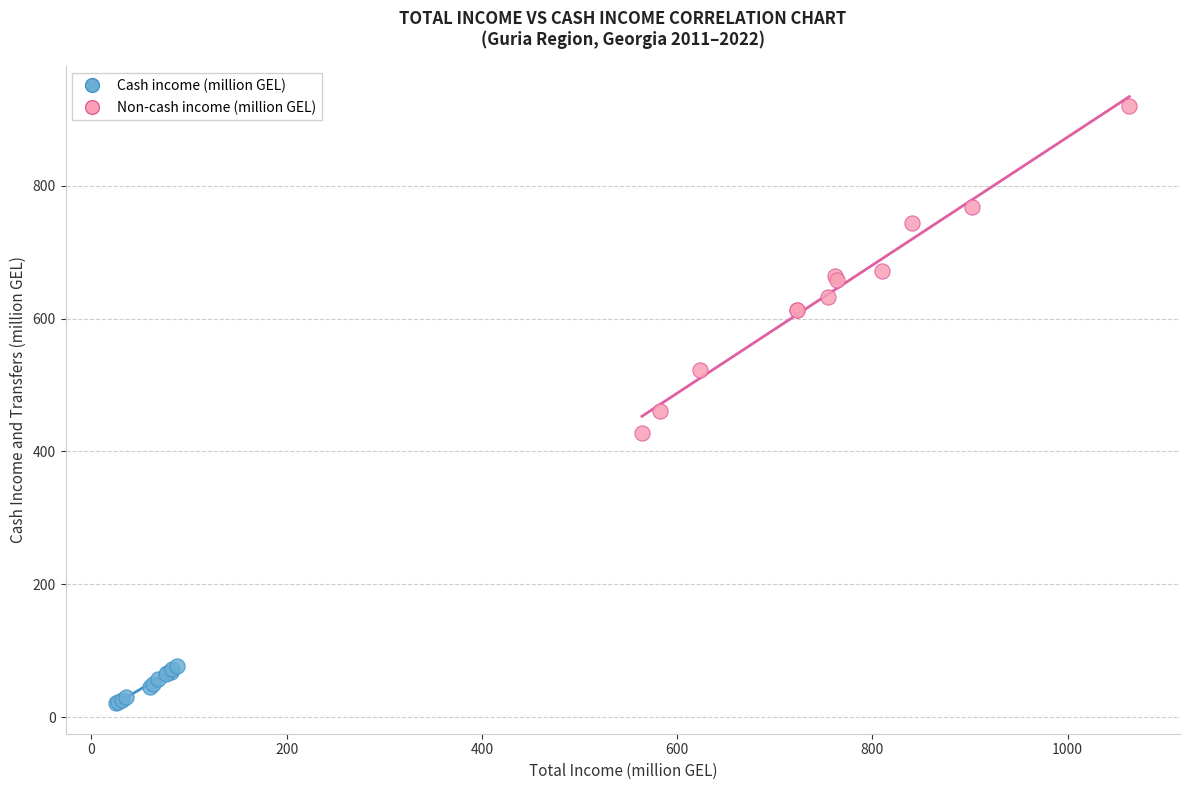

Which series reaches the maximum Y coordinate?

Non-cash income (million GEL)